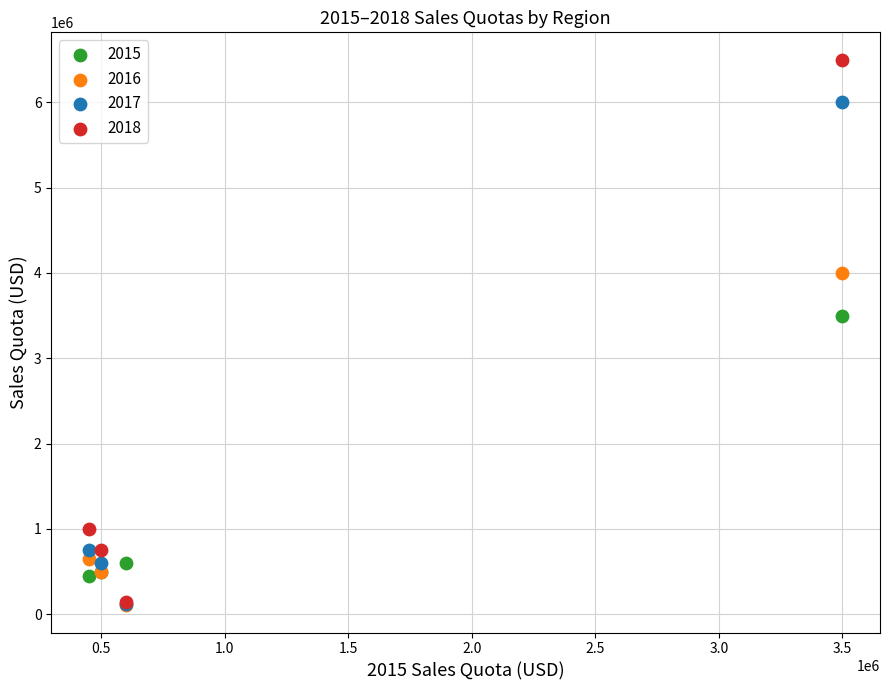

Which series contains the highest Y value?

2018